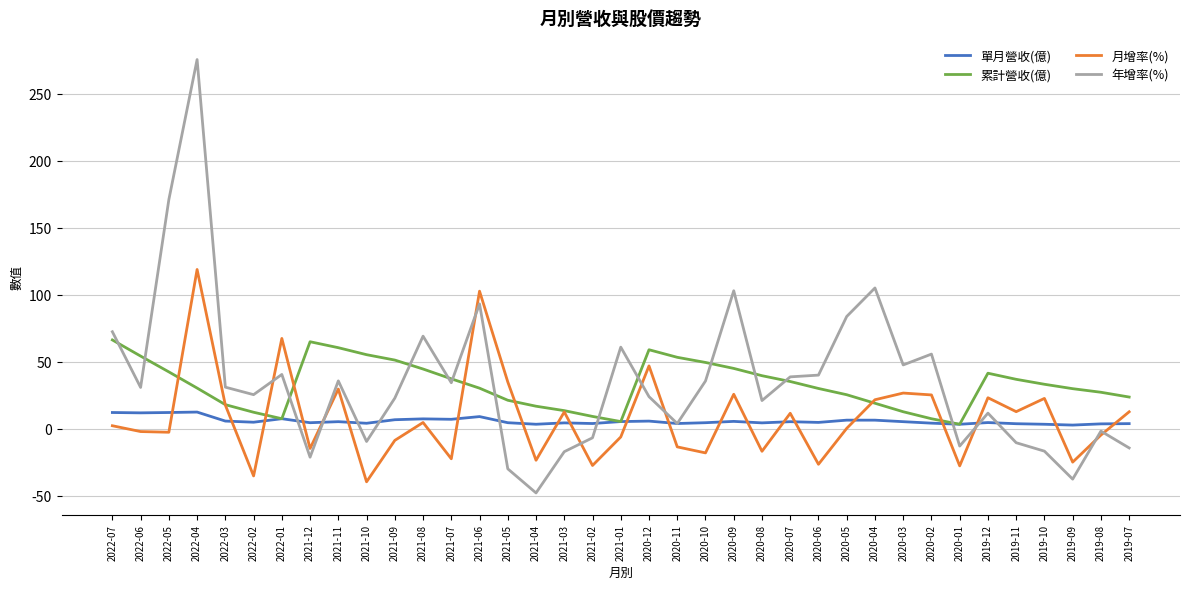

What is the difference between the 累計營收(億) values at 2020-10 and 2020-08?

9.9